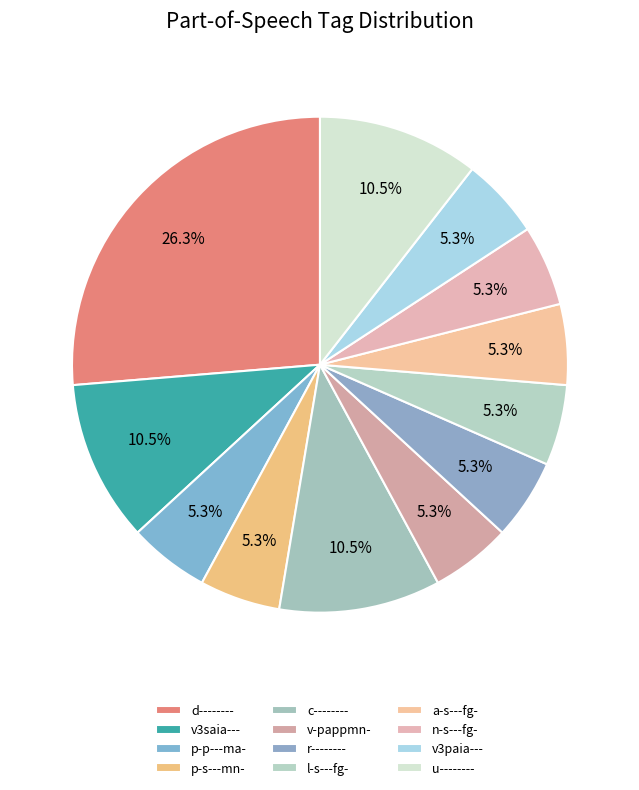

The u-------- slice represents 1% of the pie. True or false?

False